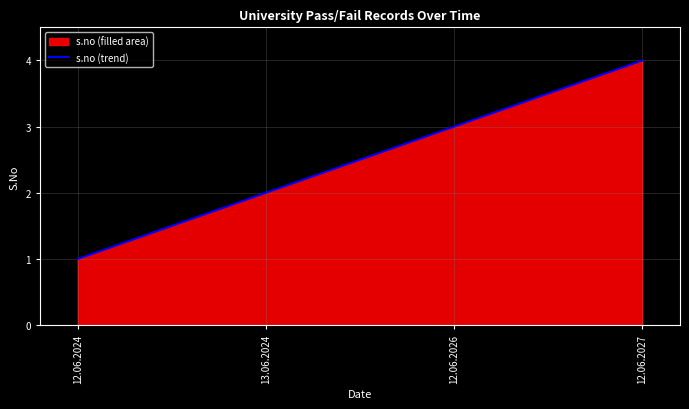

The value at 12.06.2026 is 1. True or false?

False